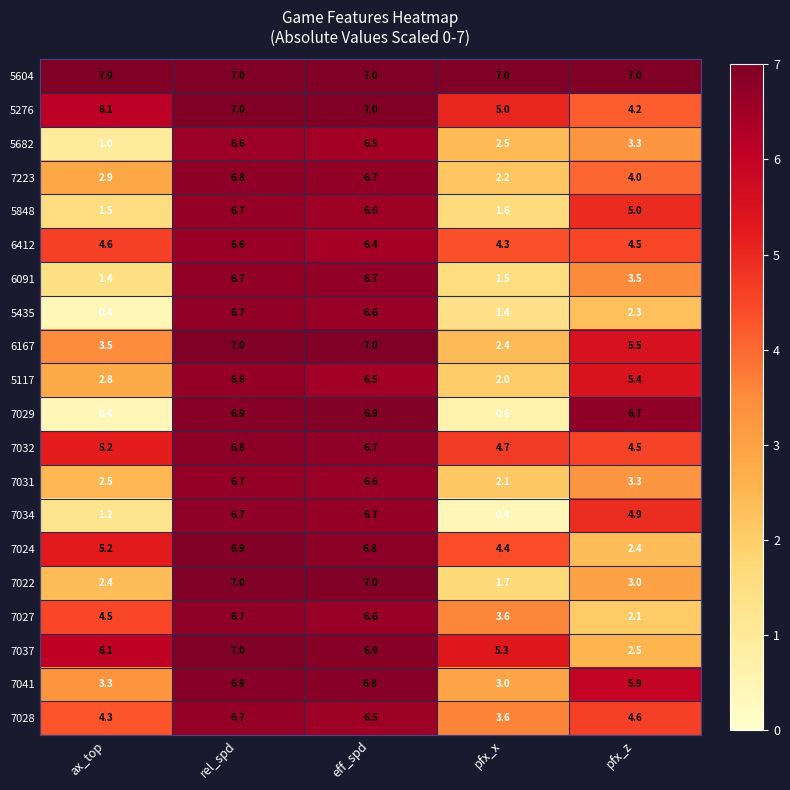

The 6167 series shows 7.0 at rel_spd. True or false?

True